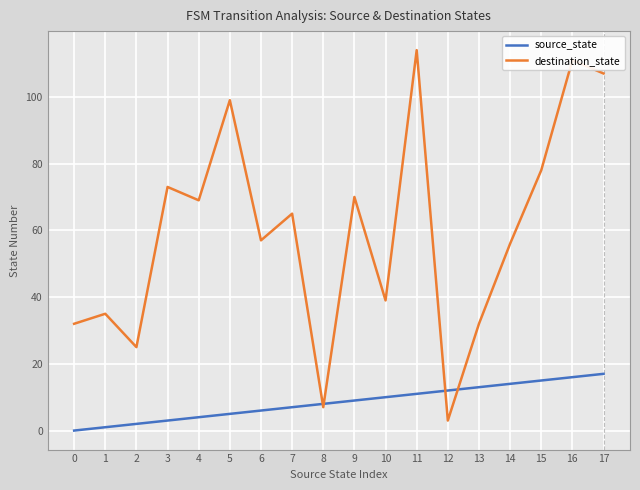

Which series has the largest total across all categories?

destination_state